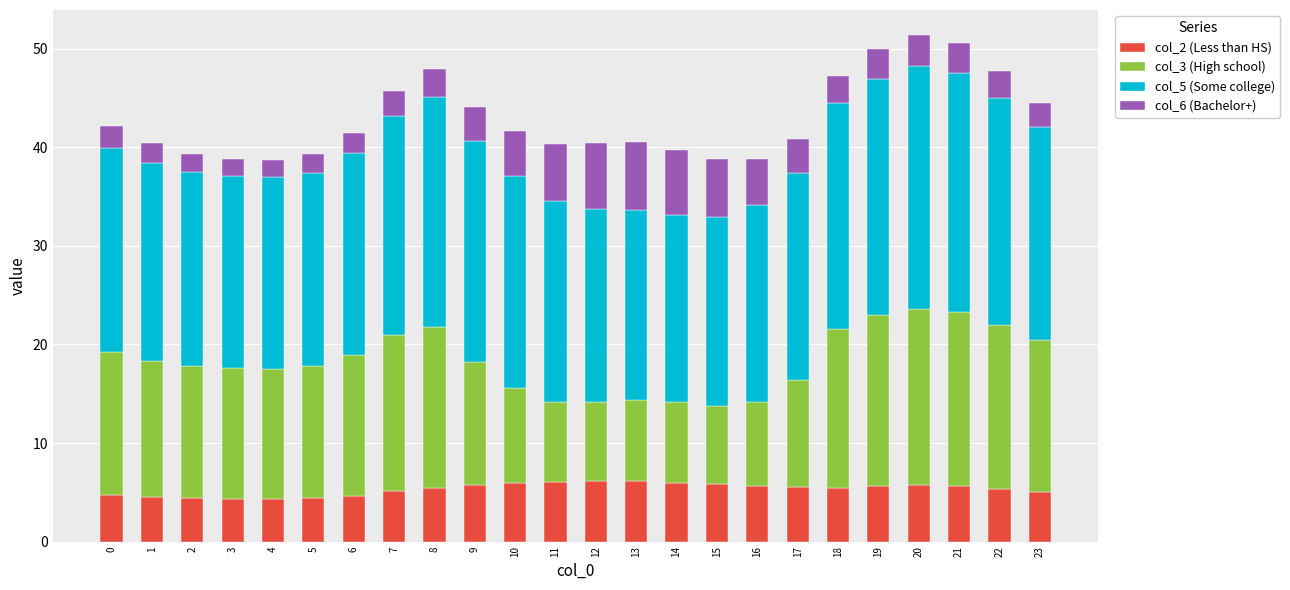

What is the minimum value for col_2 (Less than HS)?

4.3